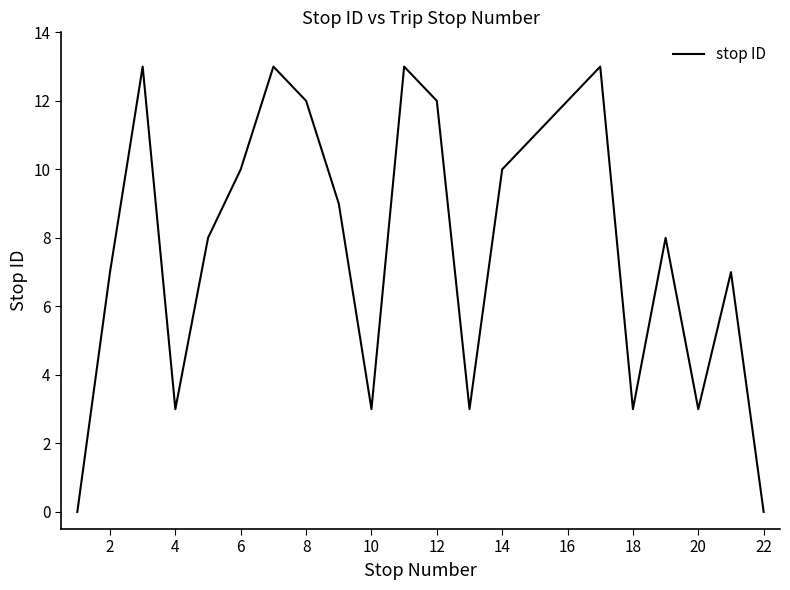

Reading left to right, extract all data points from this chart.

0	7	13	3	8	10	13	12	9	3	13	12	3	10	11	12	13	3	8	3	7	0